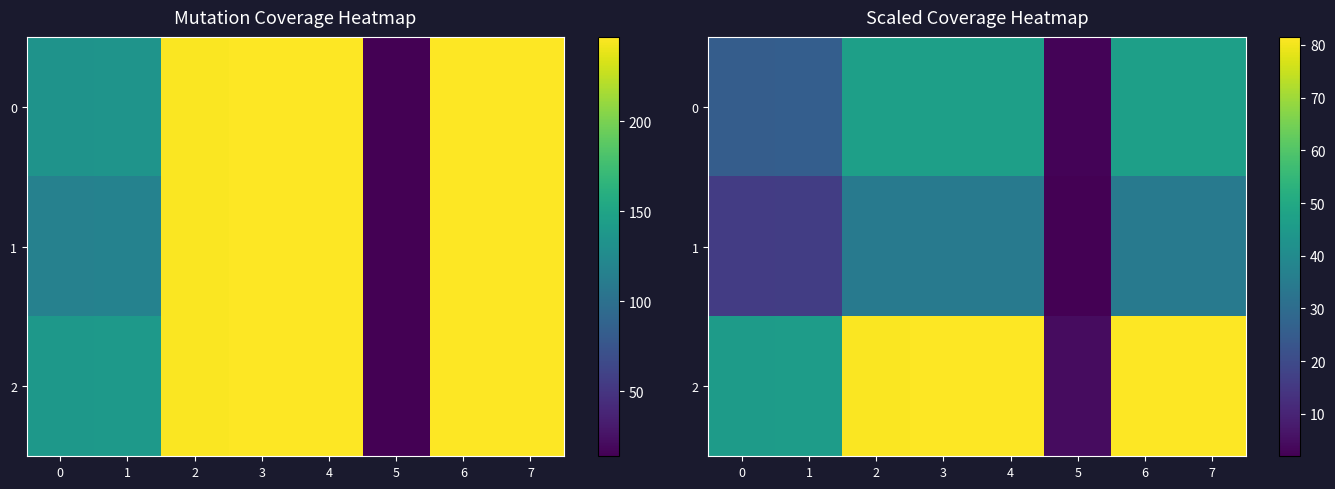

At which category is the sum across all series the highest?

3